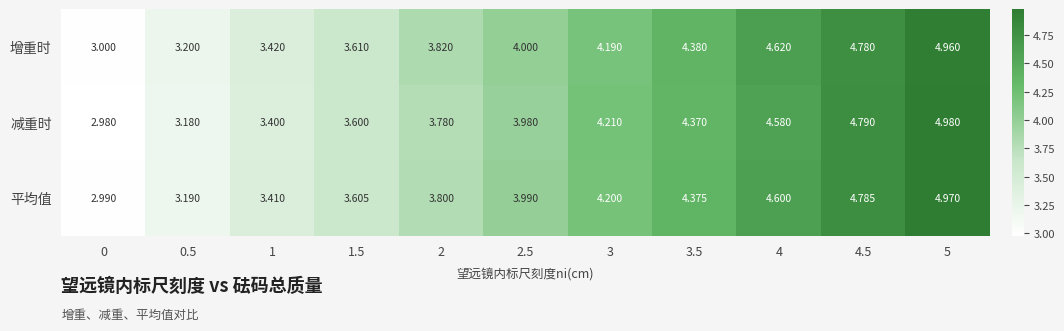

Between 3.5 and 5, which series saw the biggest shift?

减重时